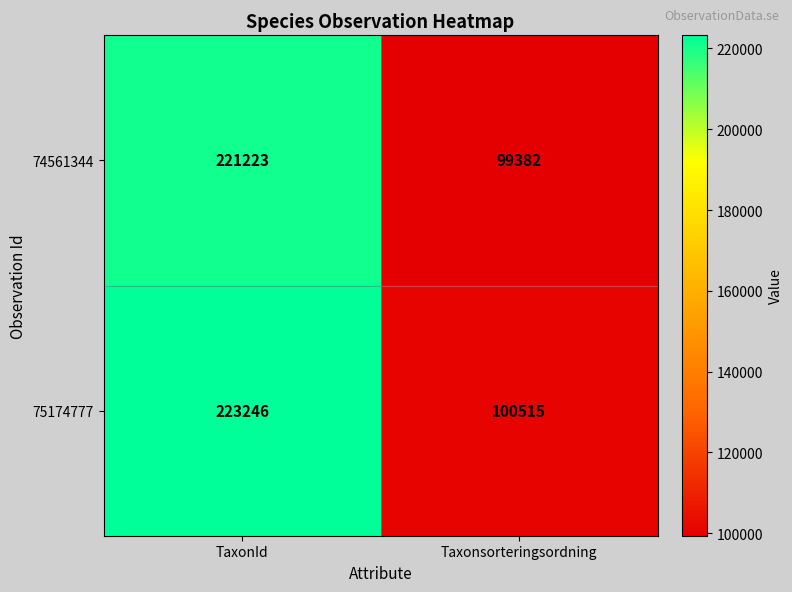

Reading left to right, extract all data points from this chart.

74561344: TaxonId=221223	Taxonsorteringsordning=99382
75174777: TaxonId=223246	Taxonsorteringsordning=100515